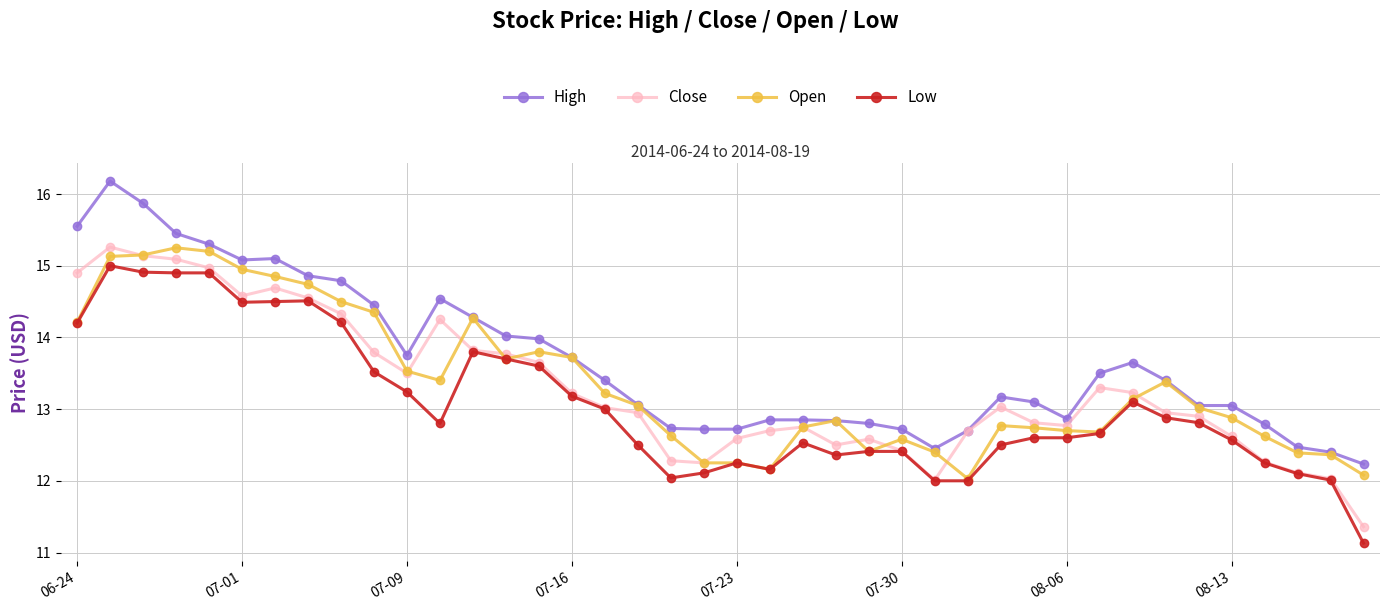

What is the smallest value displayed?

11.1